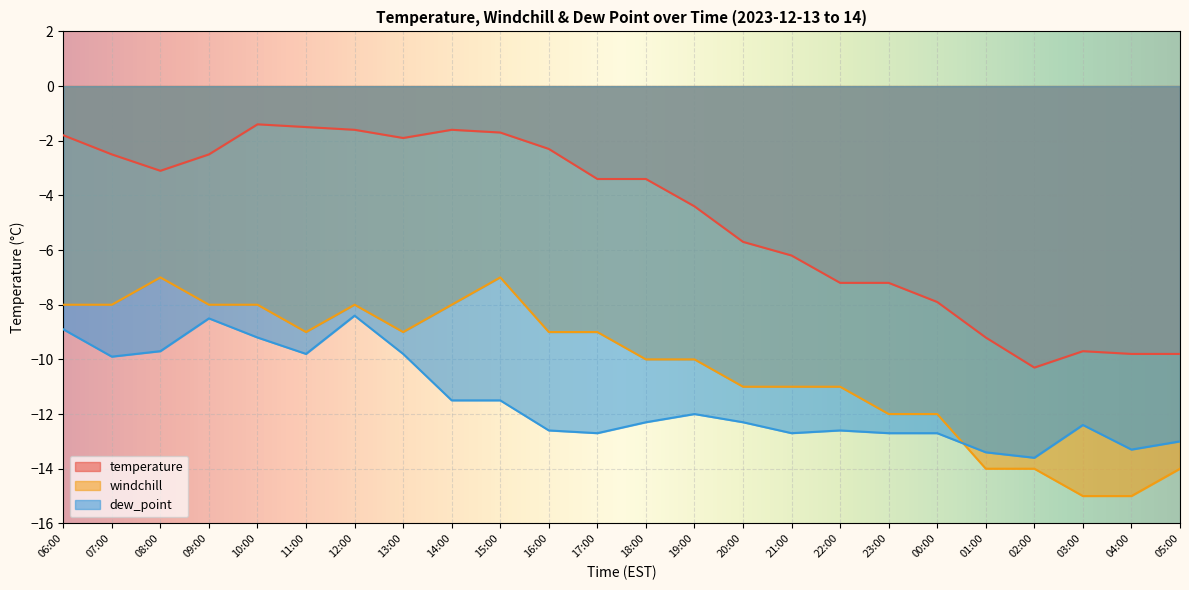

How many data points does each series have?

24